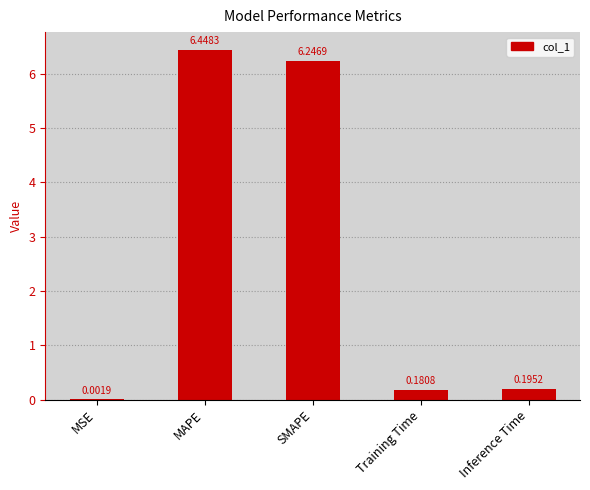

At which label is the value closest to 3?

Inference Time